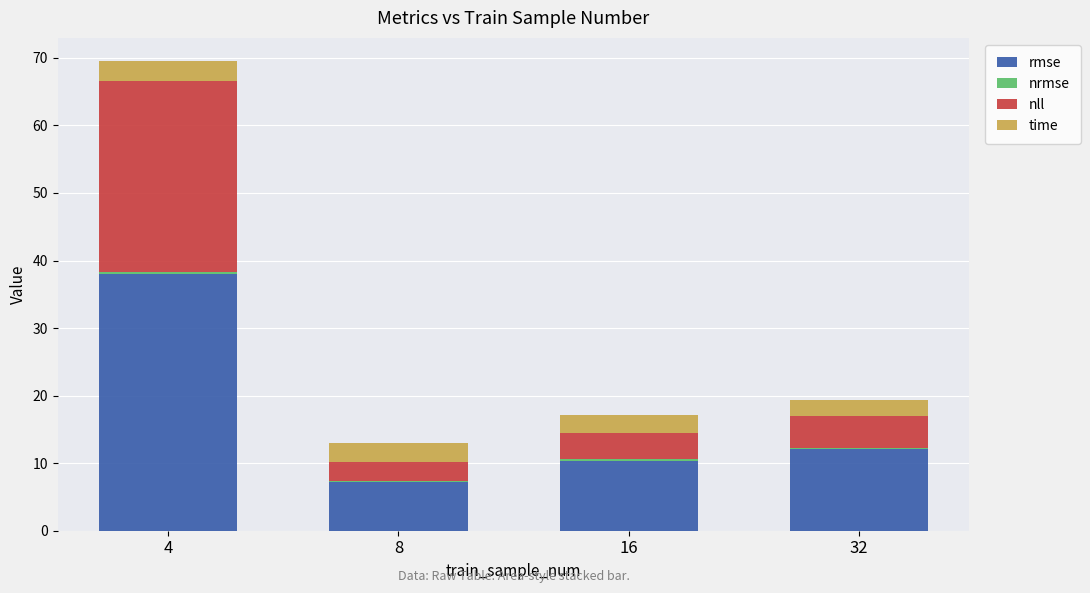

At which label does rmse reach its peak?

4